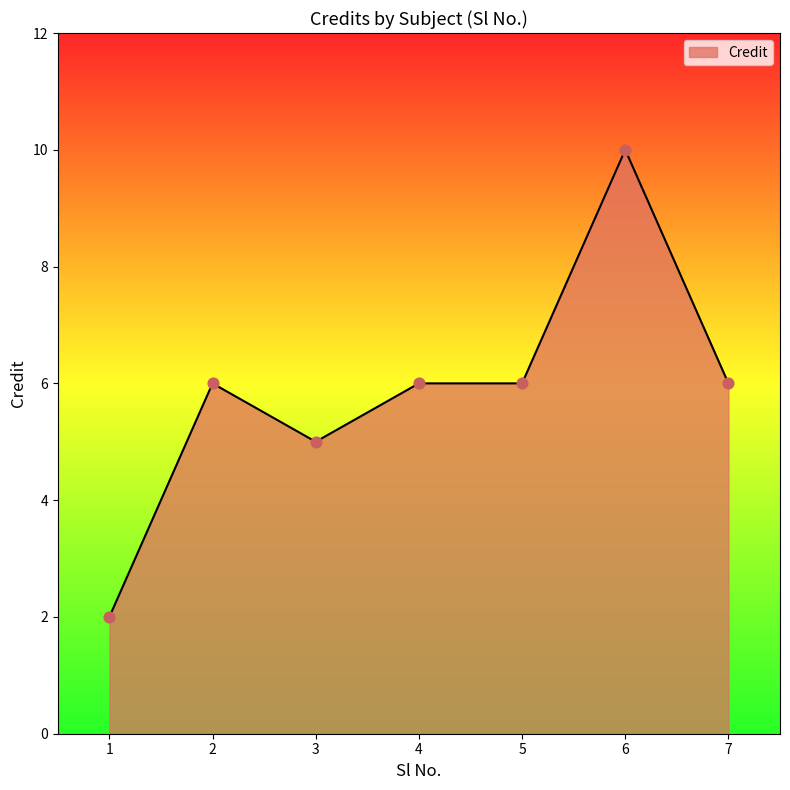

Which has a higher value, 2 or 1?

2